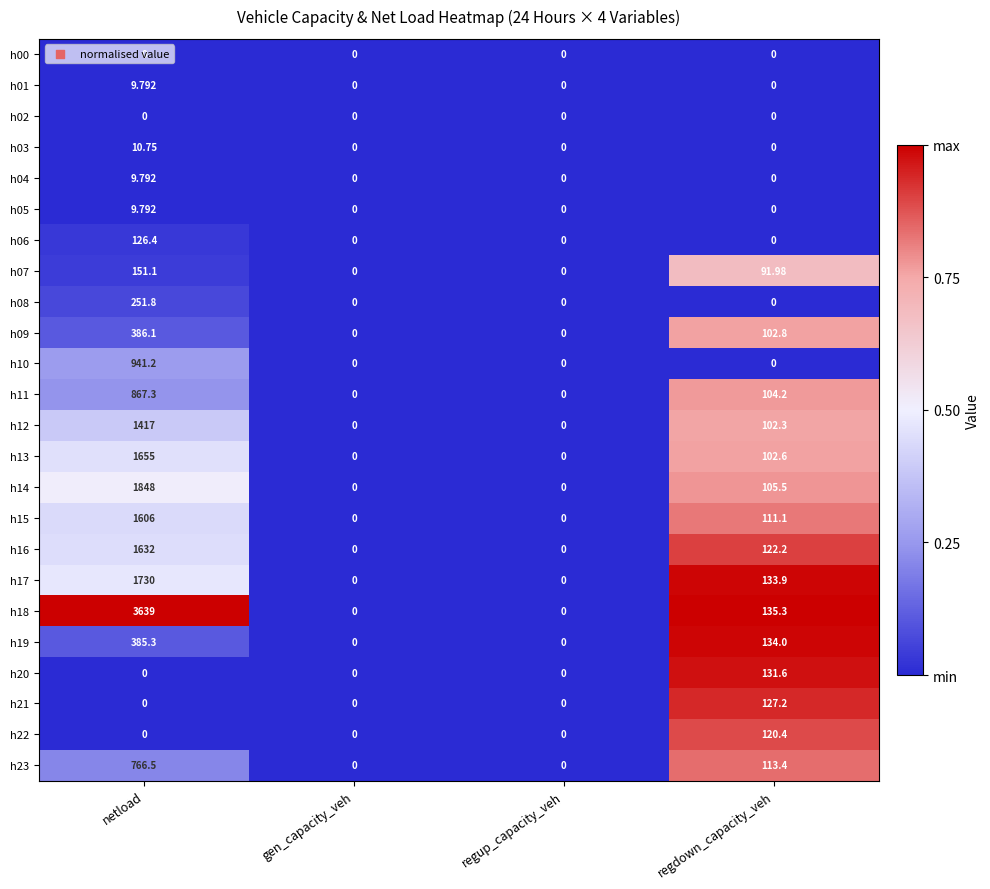

Is the value of h20 at regdown_capacity_veh greater than the value of h18 at netload?

No